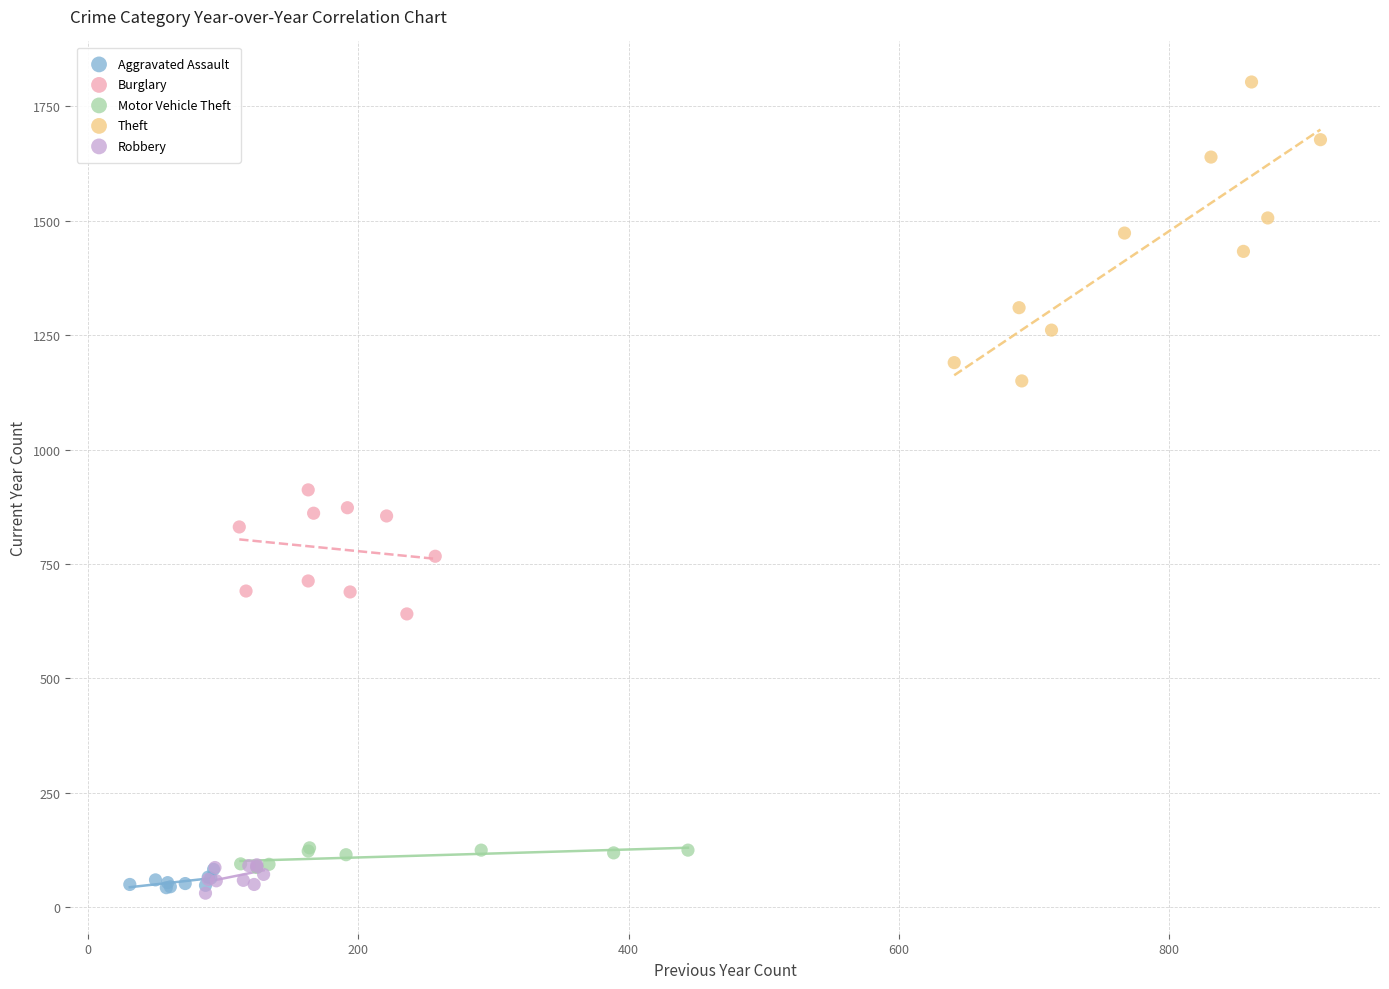

Which series reaches the maximum Y coordinate?

Theft